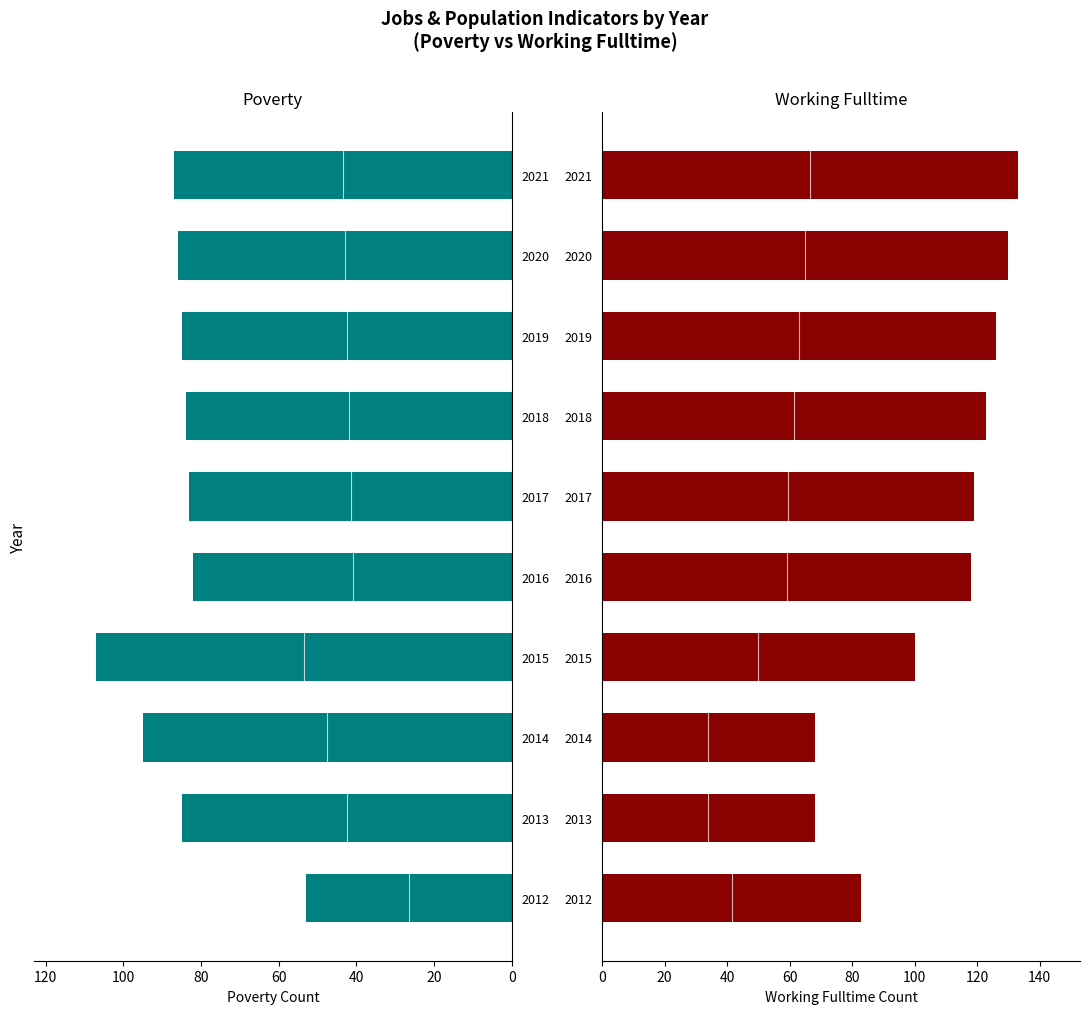

How many bars are there in total?

20